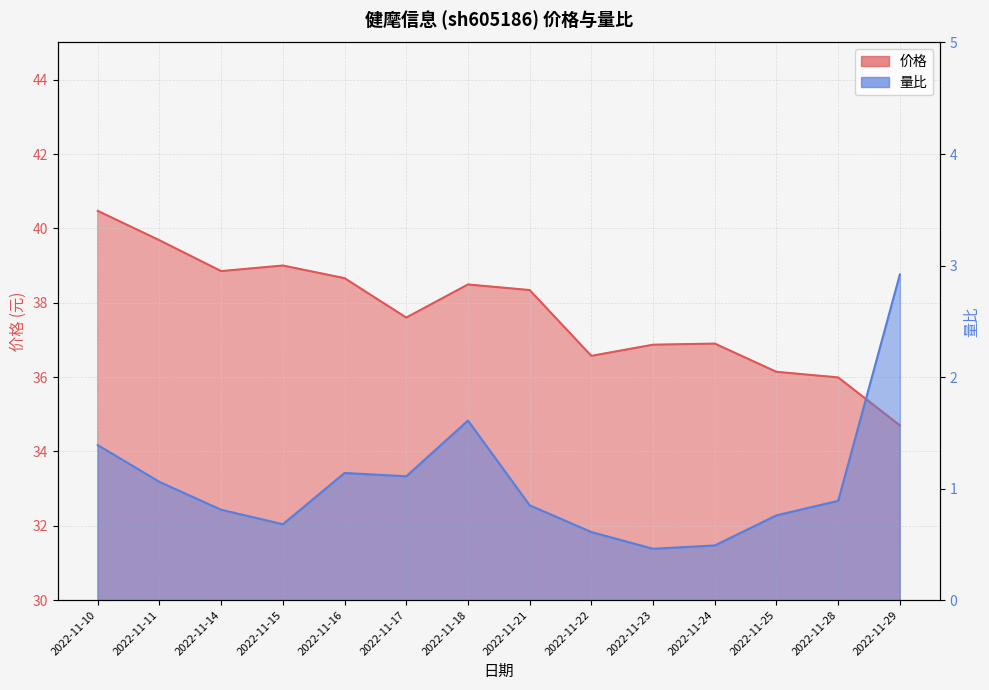

What is the maximum value for 价格?

40.5